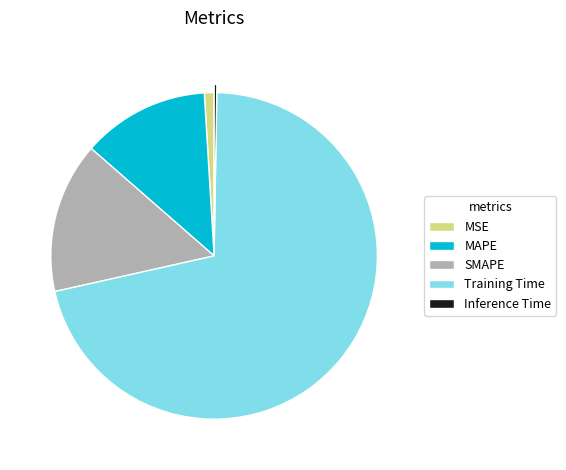

Is Training Time the majority of the pie?

Yes